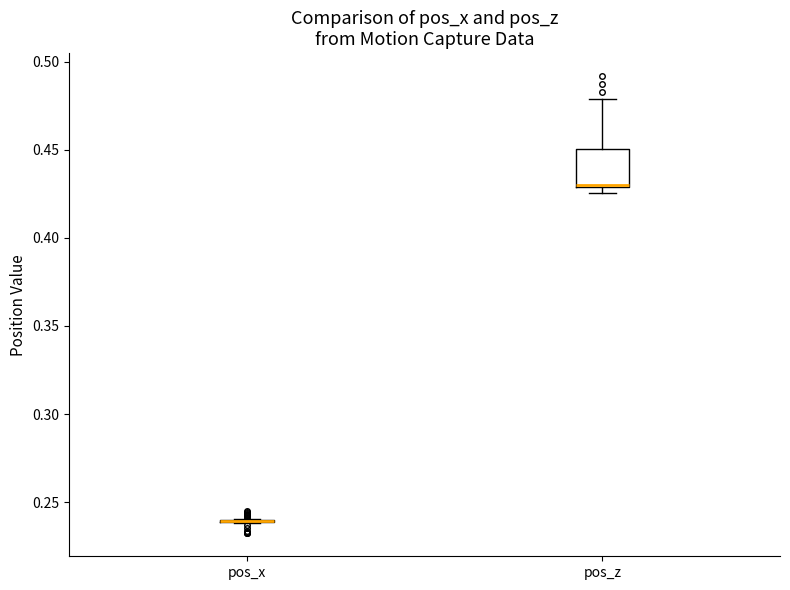

Which box is the tallest, from its lower edge to its upper edge?

pos_z